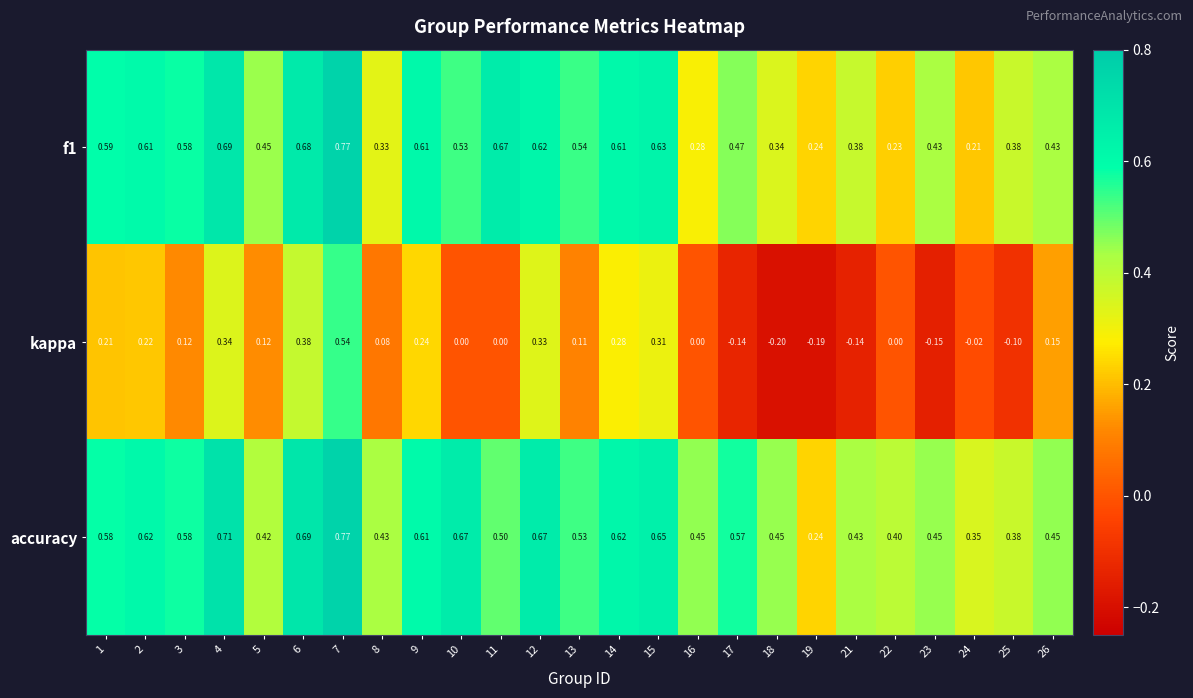

Which series changed the most between 18 and 19?

accuracy